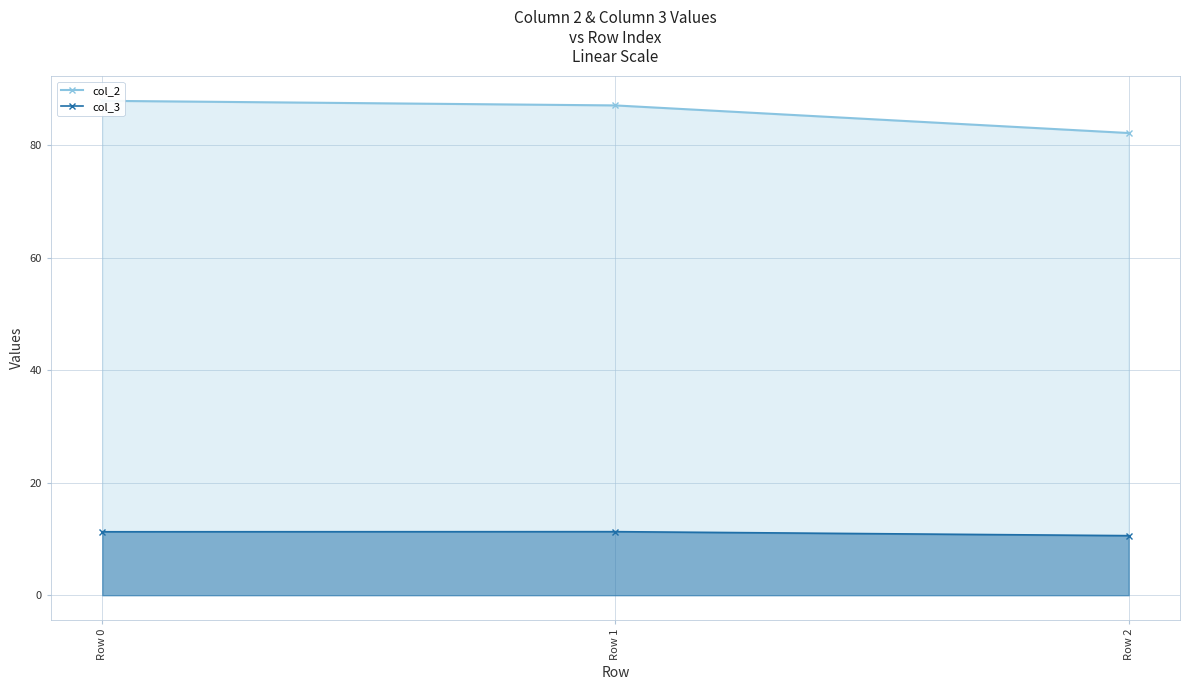

At how many categories does at least one series exceed 85?

2